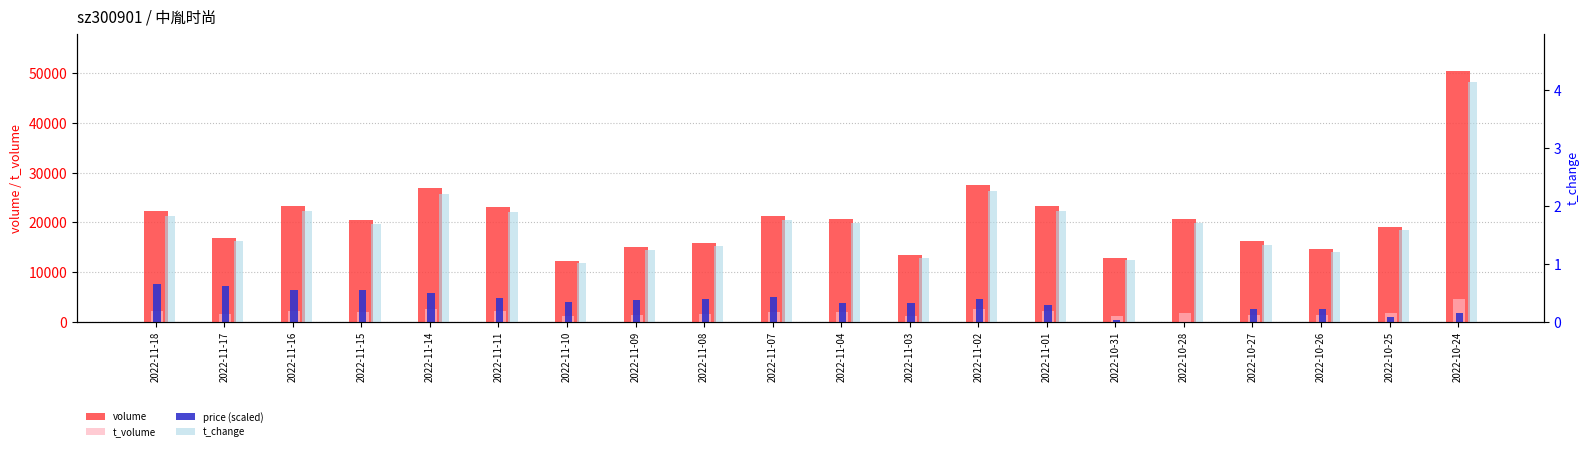

Reading right to left, what are all the values shown in this chart?

volume: 2022-10-24=50404.0	2022-10-25=19176.0	2022-10-26=14652.0	2022-10-27=16222.0	2022-10-28=20698.0	2022-10-31=12904.0	2022-11-01=23261.0	2022-11-02=27547.0	2022-11-03=13363.0	2022-11-04=20783.0	2022-11-07=21247.0	2022-11-08=15904.0	2022-11-09=15089.0	2022-11-10=12266.0	2022-11-11=23019.0	2022-11-14=26903.0	2022-11-15=20589.0	2022-11-16=23261.0	2022-11-17=16885.0	2022-11-18=22222.0
t_volume: 2022-10-24=4603.0	2022-10-25=1708.0	2022-10-26=1331.0	2022-10-27=1487.0	2022-10-28=1835.0	2022-10-31=1141.0	2022-11-01=2120.0	2022-11-02=2619.0	2022-11-03=1251.0	2022-11-04=1935.0	2022-11-07=2004.0	2022-11-08=1507.0	2022-11-09=1426.0	2022-11-10=1159.0	2022-11-11=2191.0	2022-11-14=2576.0	2022-11-15=1991.0	2022-11-16=2268.0	2022-11-17=1653.0	2022-11-18=2215.0
price (scaled): 2022-10-24=1806.5	2022-10-25=1070.5	2022-10-26=2542.5	2022-10-27=2609.4	2022-10-28=0.0	2022-10-31=468.4	2022-11-01=3412.3	2022-11-02=4683.6	2022-11-03=3746.8	2022-11-04=3880.7	2022-11-07=4951.2	2022-11-08=4616.6	2022-11-09=4482.8	2022-11-10=4081.4	2022-11-11=4884.3	2022-11-14=5887.9	2022-11-15=6356.3	2022-11-16=6356.3	2022-11-17=7293.0	2022-11-18=7560.6
t_change: 2022-10-24=4.1	2022-10-25=1.6	2022-10-26=1.2	2022-10-27=1.3	2022-10-28=1.7	2022-10-31=1.1	2022-11-01=1.9	2022-11-02=2.3	2022-11-03=1.1	2022-11-04=1.7	2022-11-07=1.8	2022-11-08=1.3	2022-11-09=1.2	2022-11-10=1.0	2022-11-11=1.9	2022-11-14=2.2	2022-11-15=1.7	2022-11-16=1.9	2022-11-17=1.4	2022-11-18=1.8